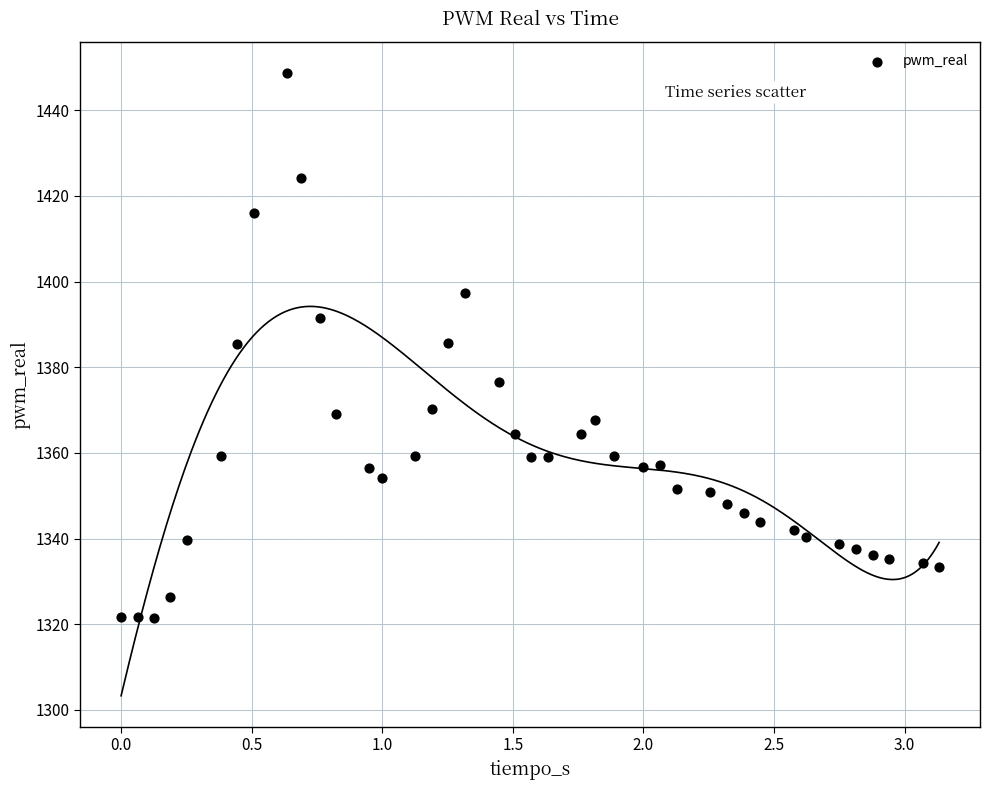

What is the range of X values (max minus min)?

3.1